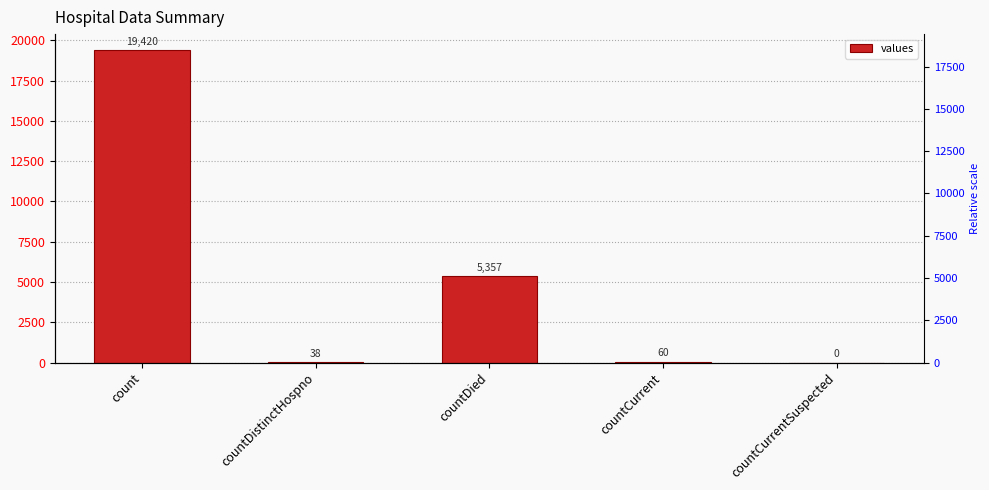

The value at countCurrent is 36. True or false?

False